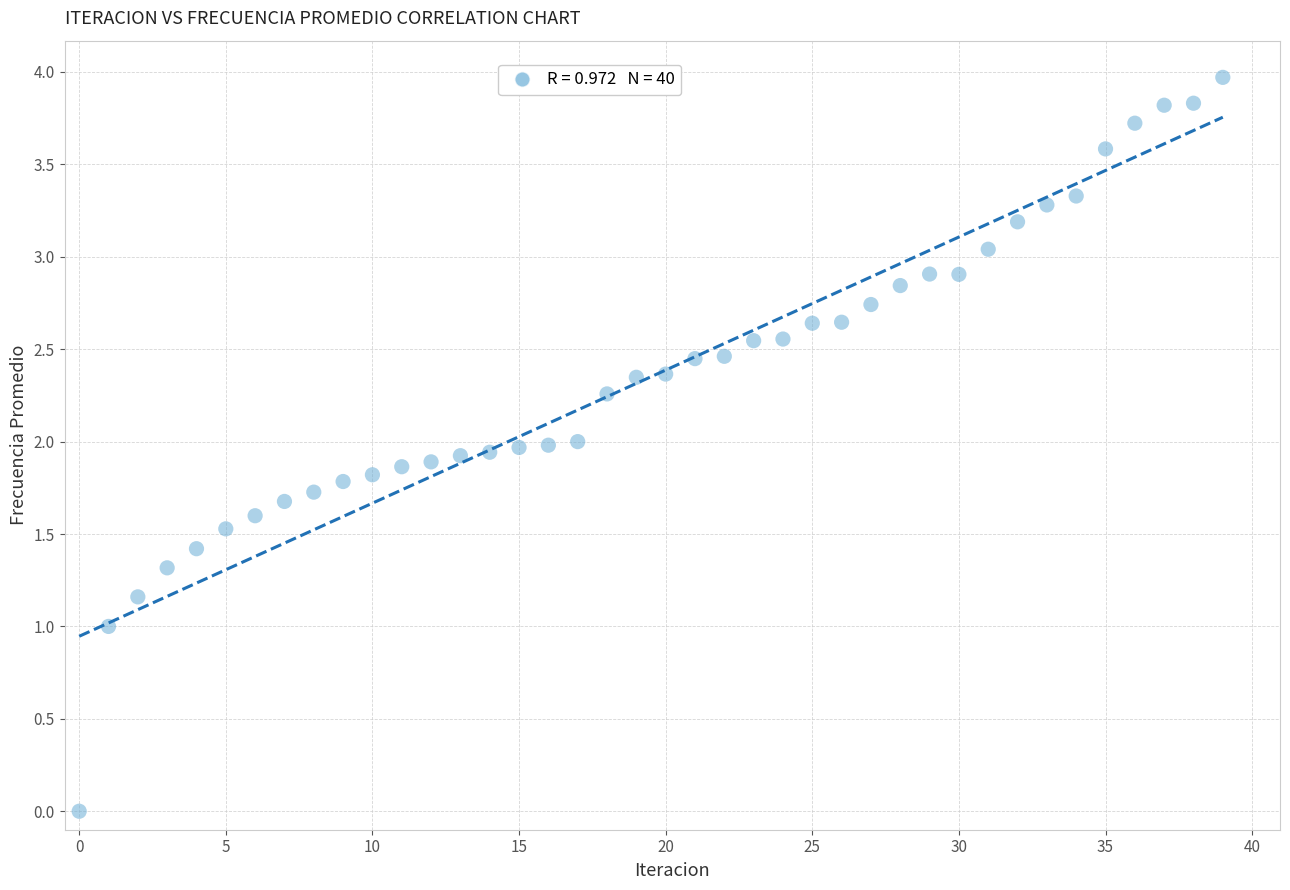

What is the range of Y values (max minus min)?

4.0